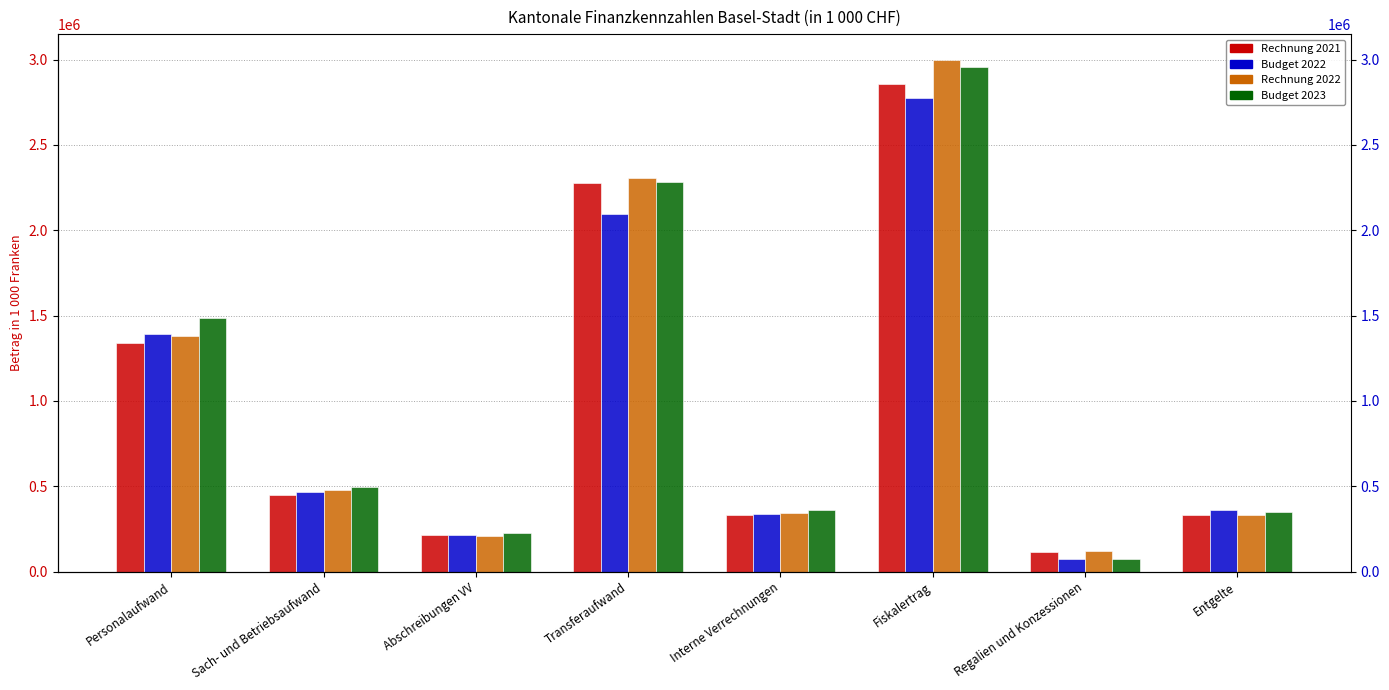

What is the maximum value for Rechnung 2022?

2999740.7